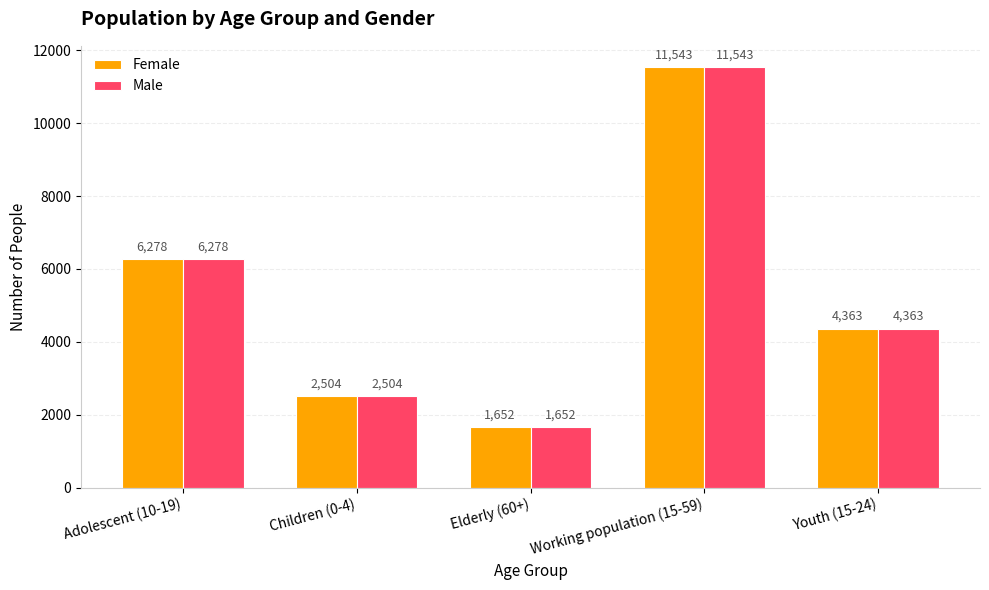

What is the difference between the Male values at Youth (15-24) and Elderly (60+)?

2711